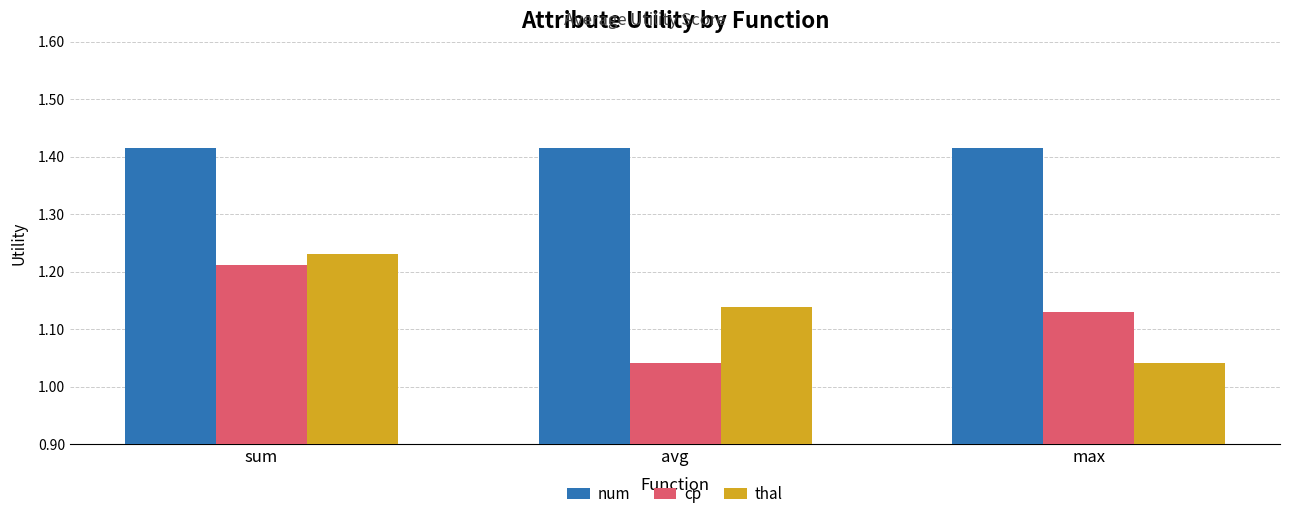

How many bars are there in total?

9